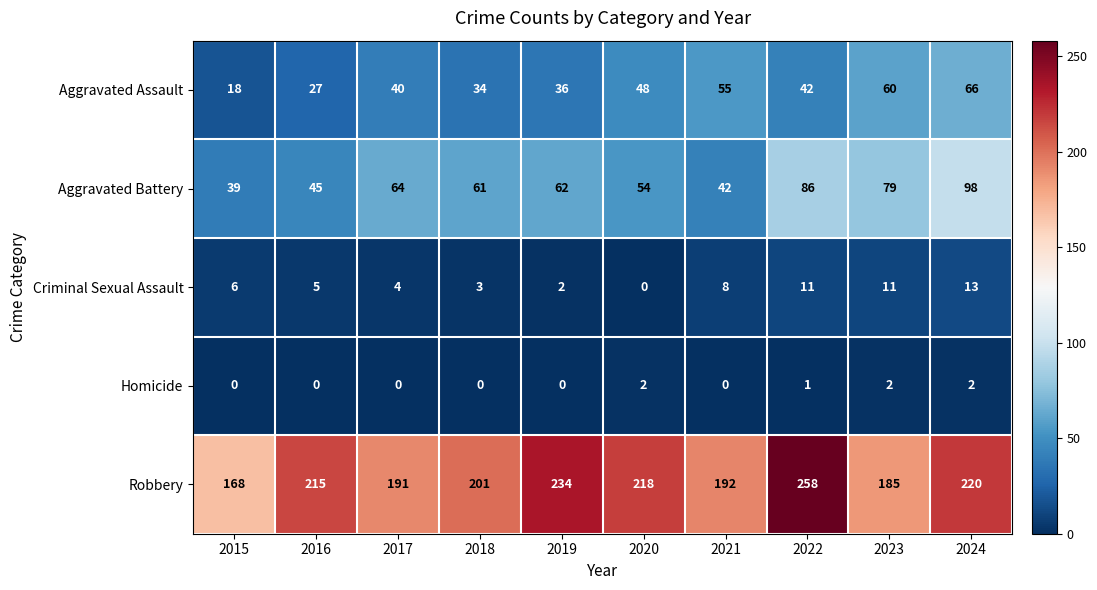

What is the maximum value shown in the chart?

258